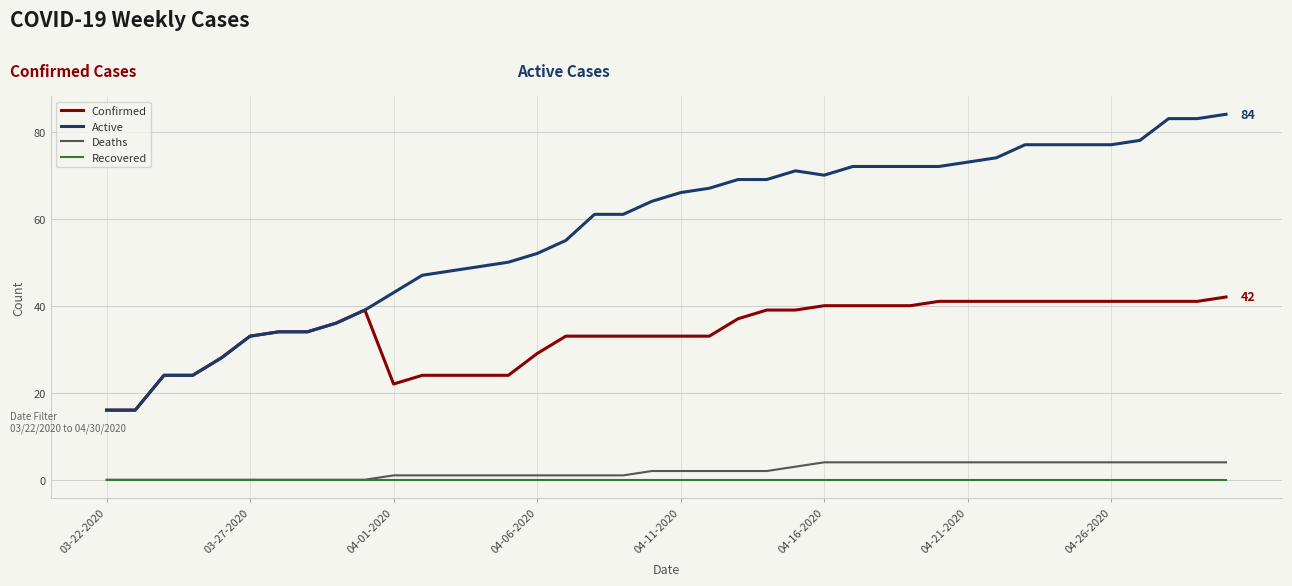

At how many categories does at least one series exceed 30?

35